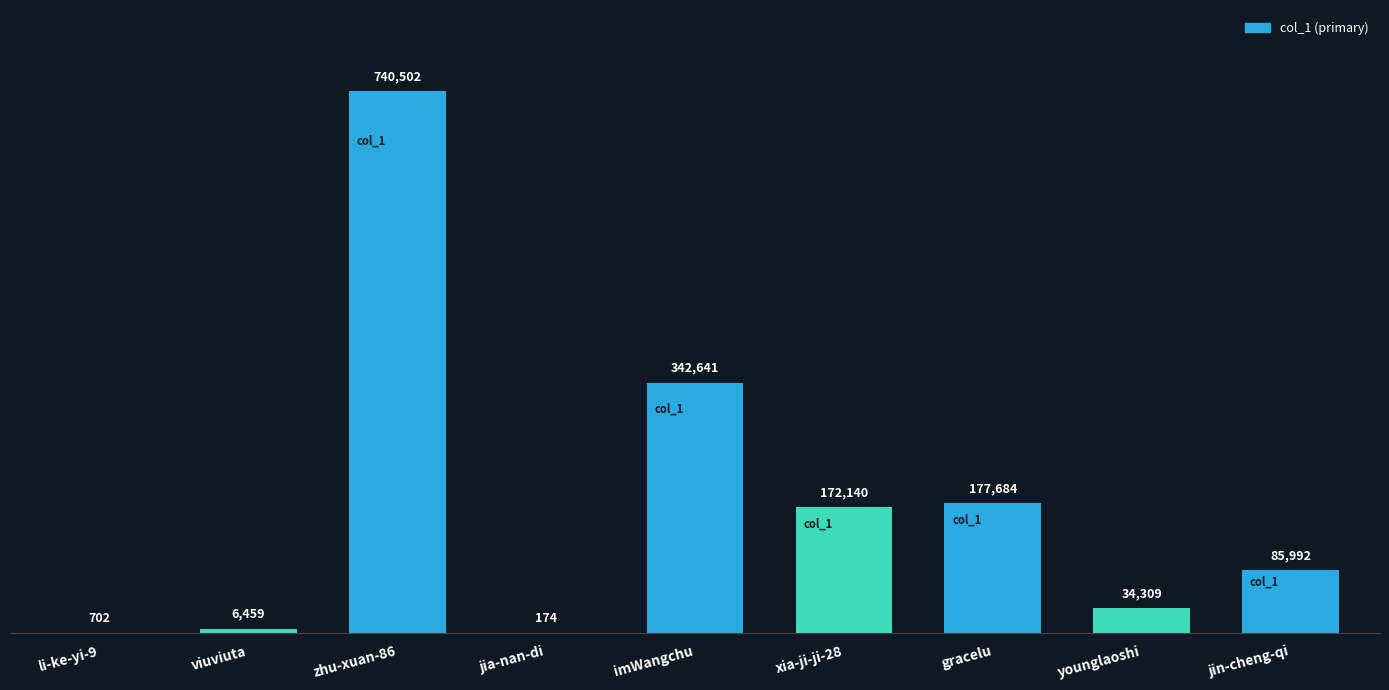

True or false: the data shows 740502 at zhu-xuan-86.

True